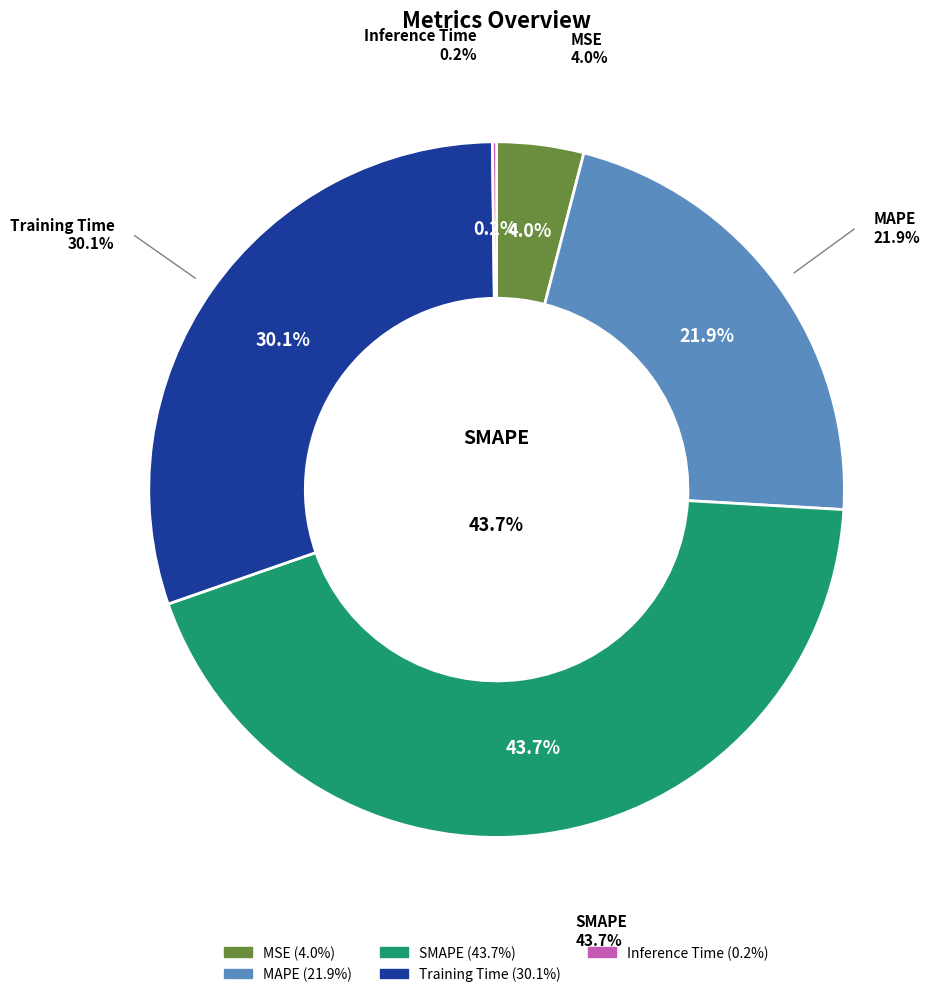

Is it true that Inference Time is 1% of the pie?

False